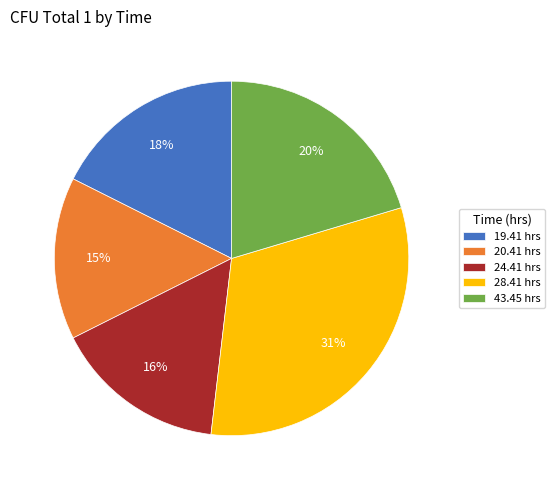

How many slices are in this pie chart?

5